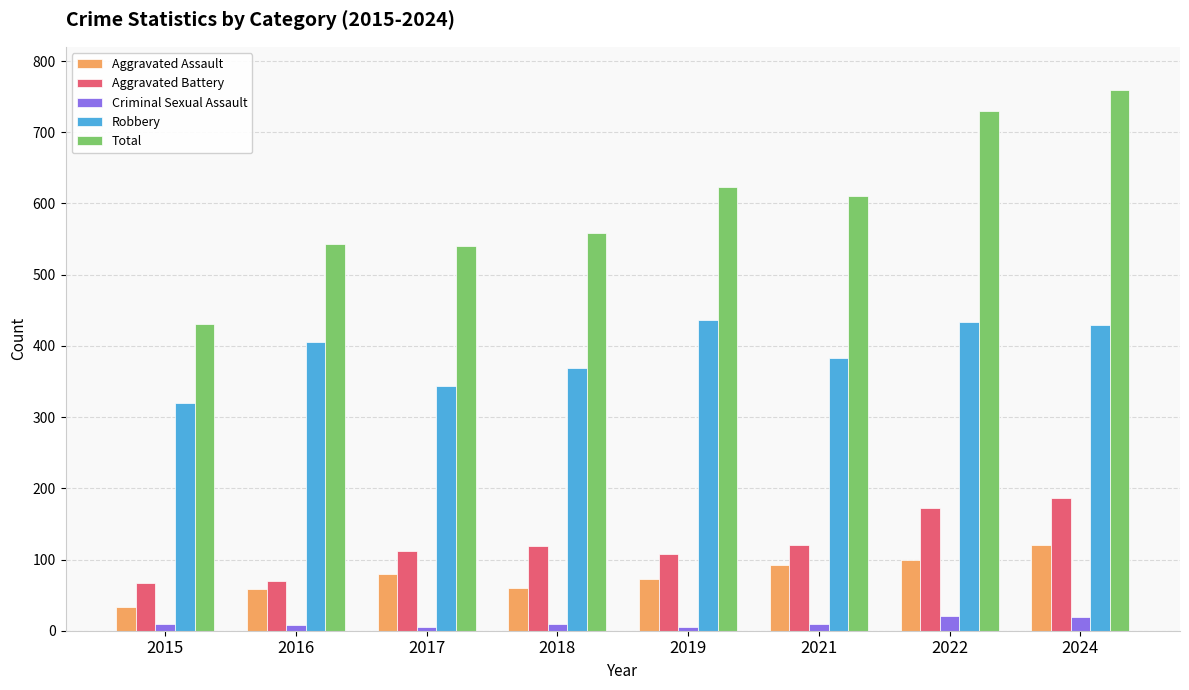

What is the minimum value for Aggravated Battery?

67